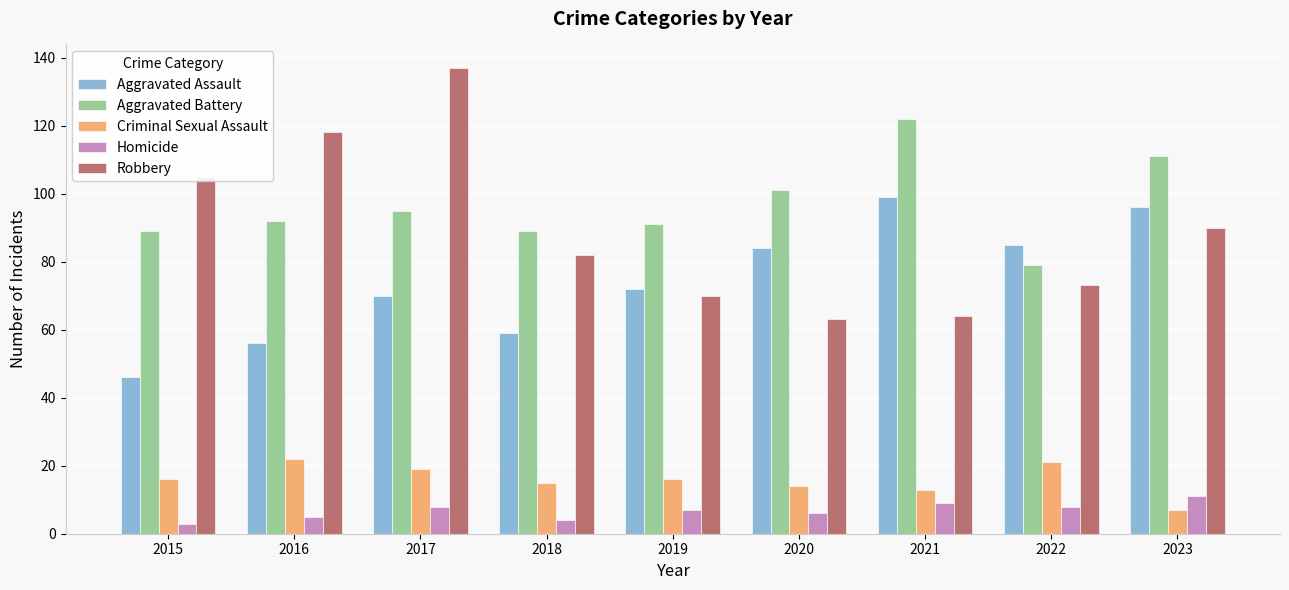

How many categories are shown in the chart?

9